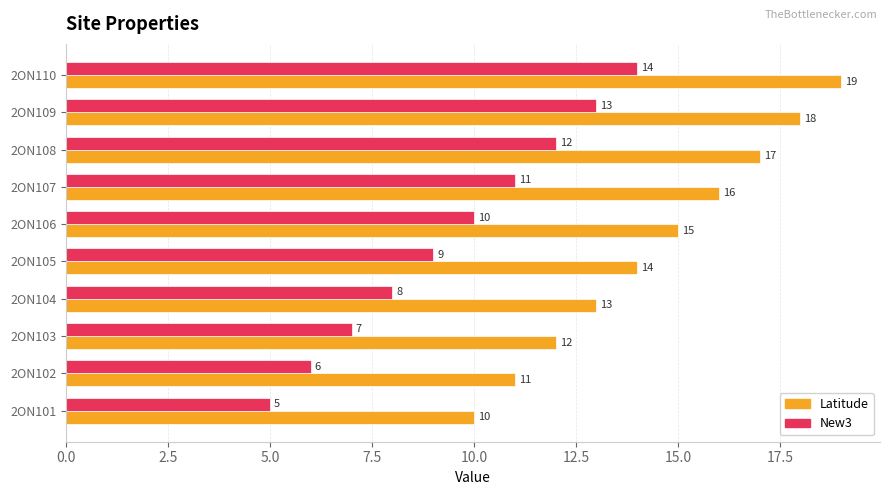

What is the difference between the maximum and minimum values in the Latitude series?

9